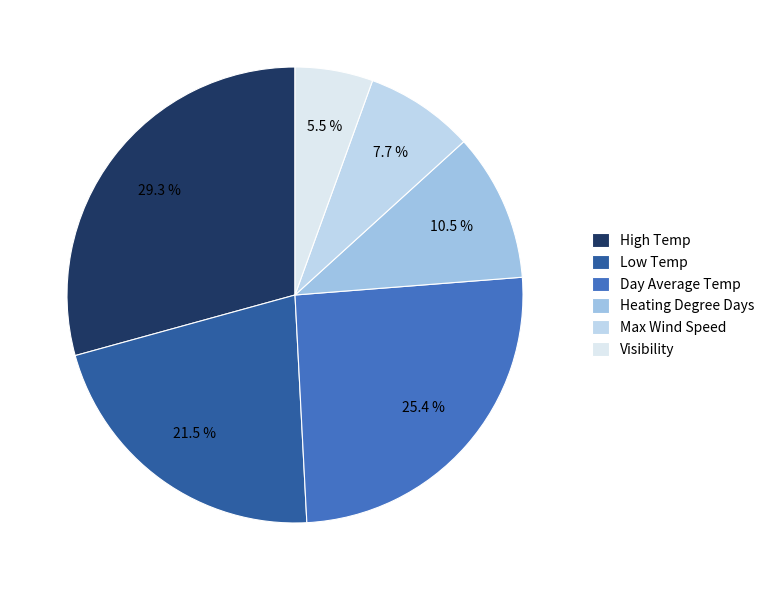

Which slice is the smallest?

Visibility